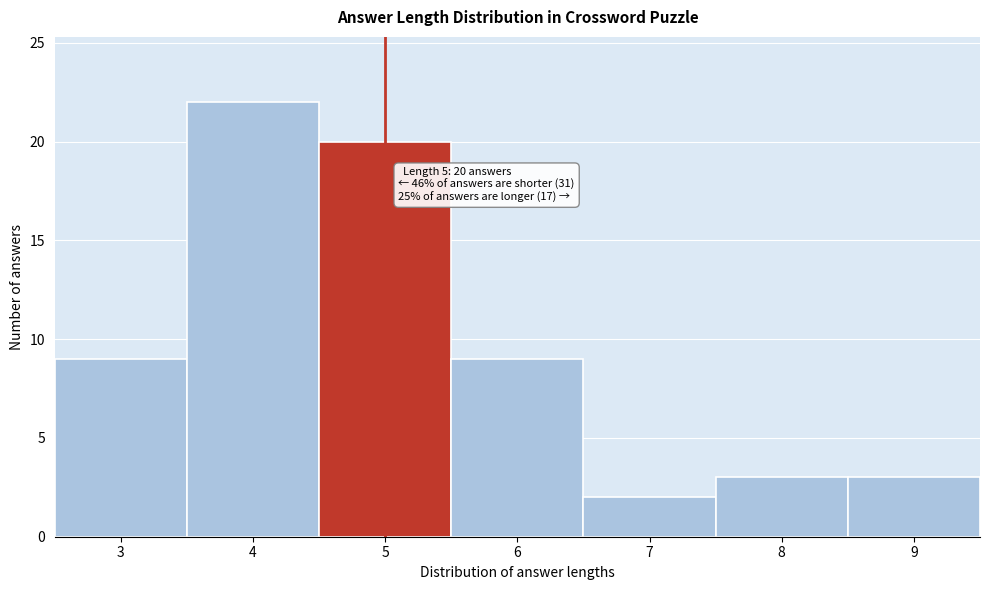

Reading left to right, extract all data points from this chart.

9	22	20	9	2	3	3